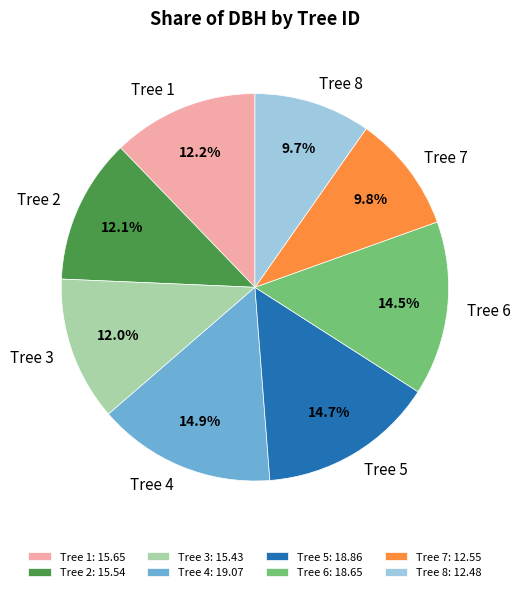

Is there any slice that represents more than half of the pie?

No